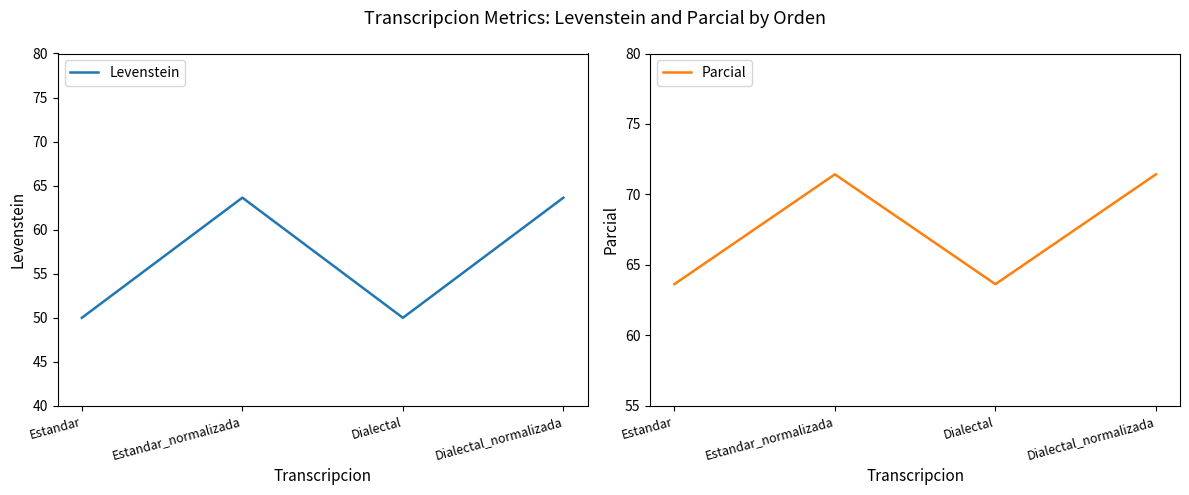

What is the difference between the Parcial values at Estandar and Dialectal_normalizada?

7.8